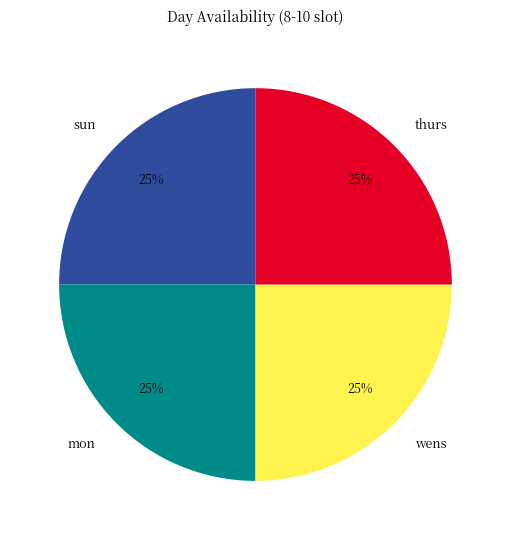

How many segments does this pie chart have?

4